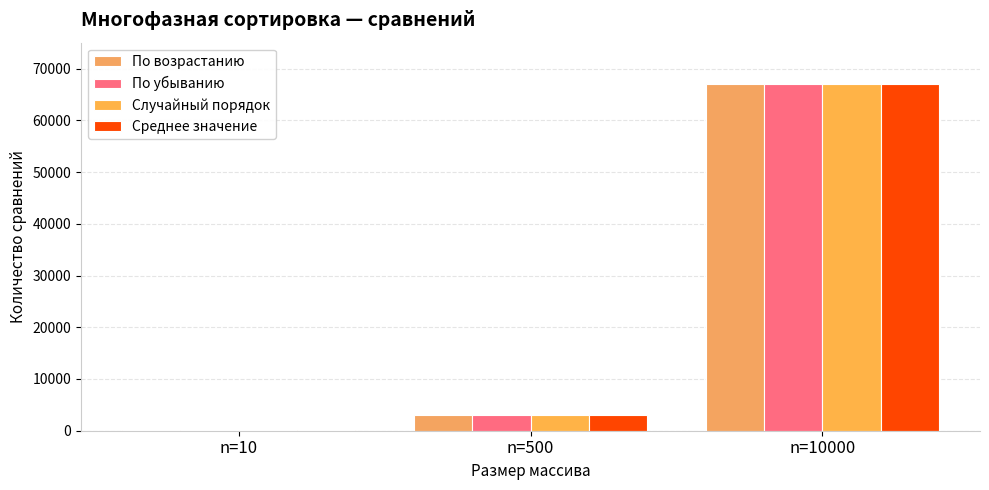

At which category is the sum across all series the highest?

n=10000